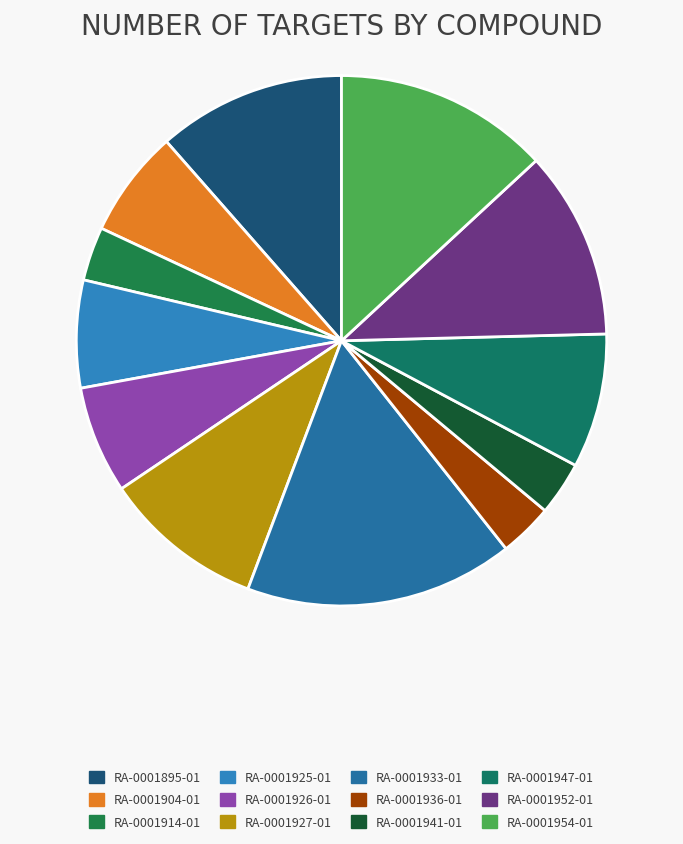

Which slice is the largest?

RA-0001933-01